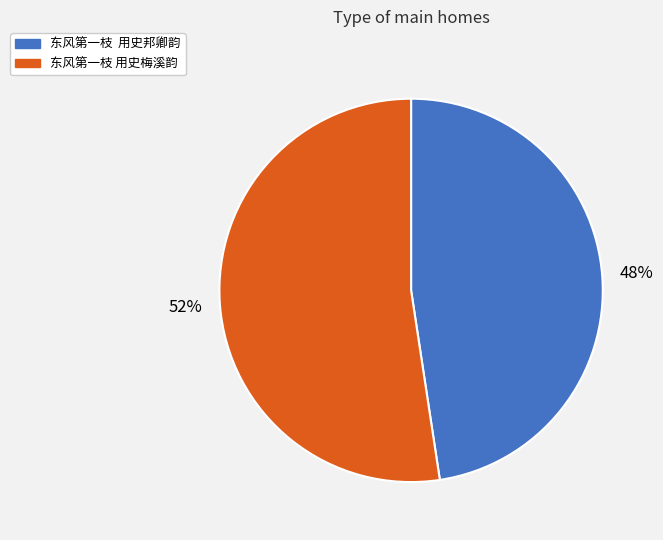

To the nearest percent, what is the combined percentage of 东风第一枝 用史梅溪韵 and 东风第一枝 用史邦卿韵?

100%